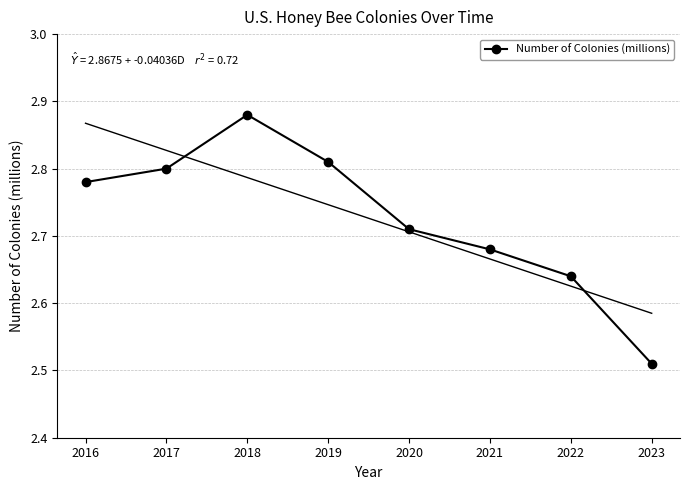

What is the change in value from 2018 to 2020?

-0.2